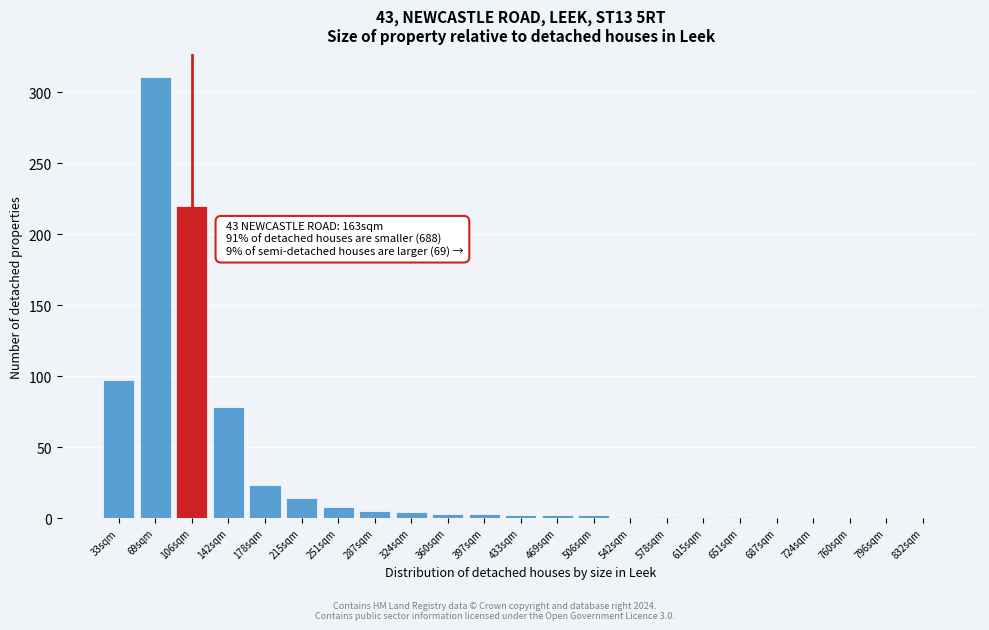

Where is the data nearest to the value 155?

33sqm